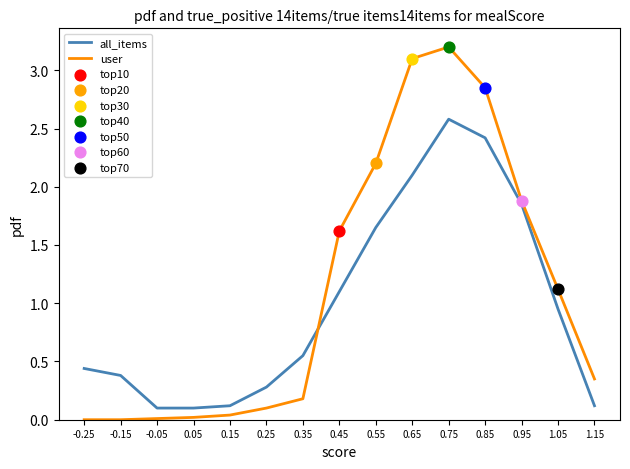

At how many categories does at least one series exceed 0?

15